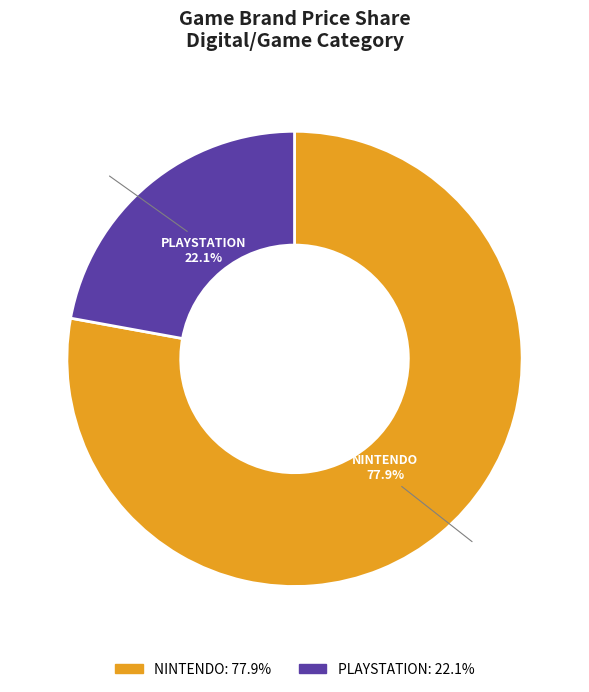

Count the number of slices in the pie.

2